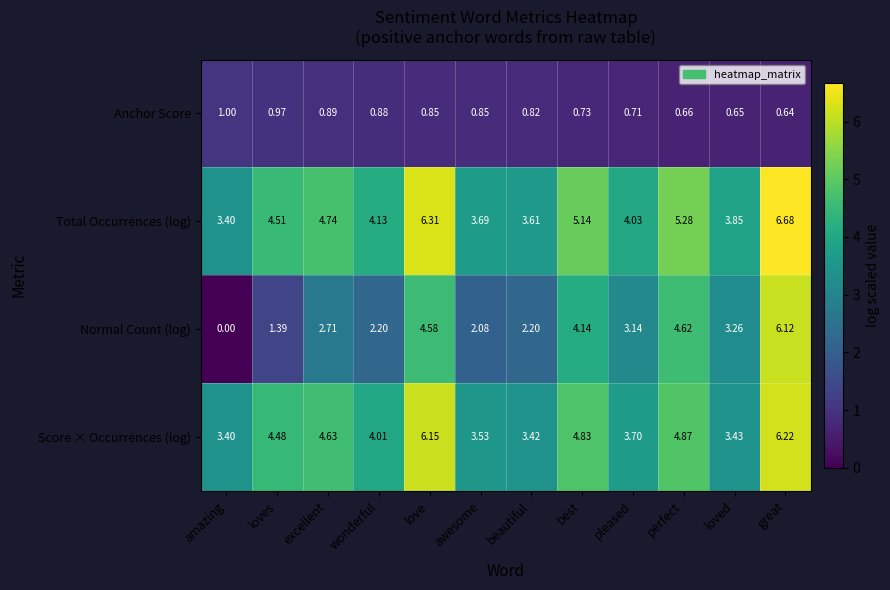

Which series changed the most between beautiful and perfect?

Normal Count (log)